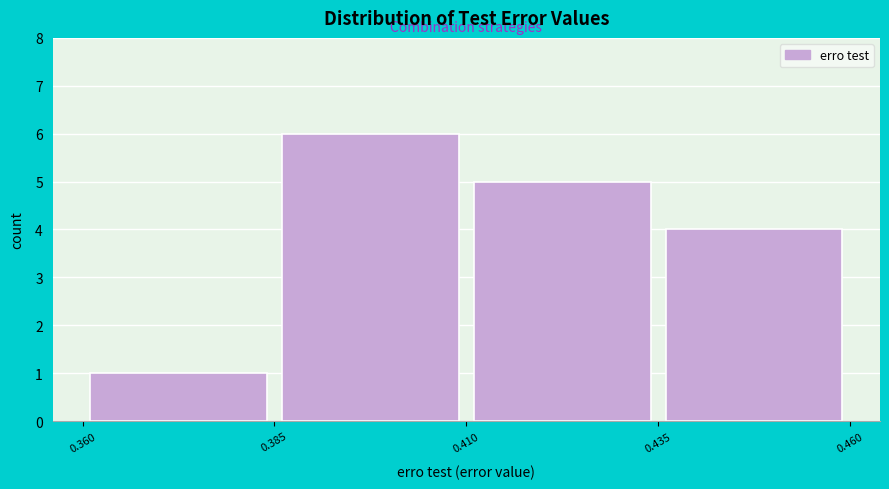

What is the height of the bar covering 0.410 to 0.435 on the x-axis? The values are not printed on the chart, so give them approximately, as read against the axis.

5